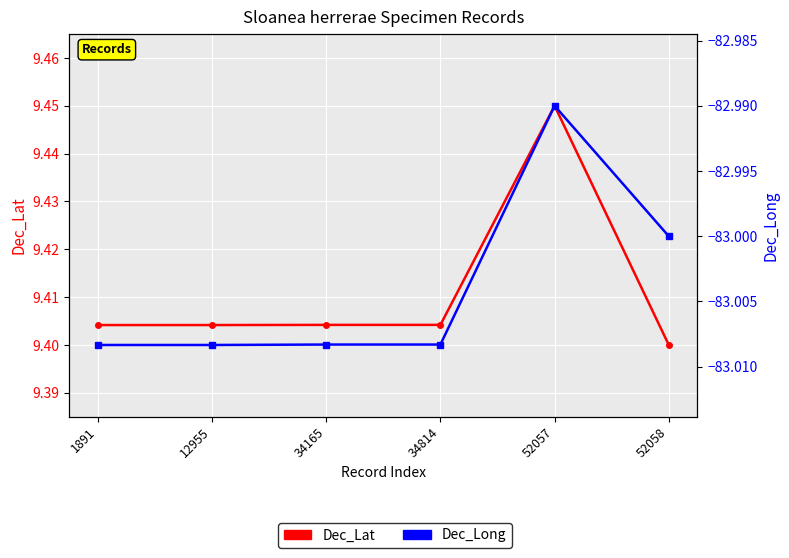

What is the greatest value displayed?

9.4